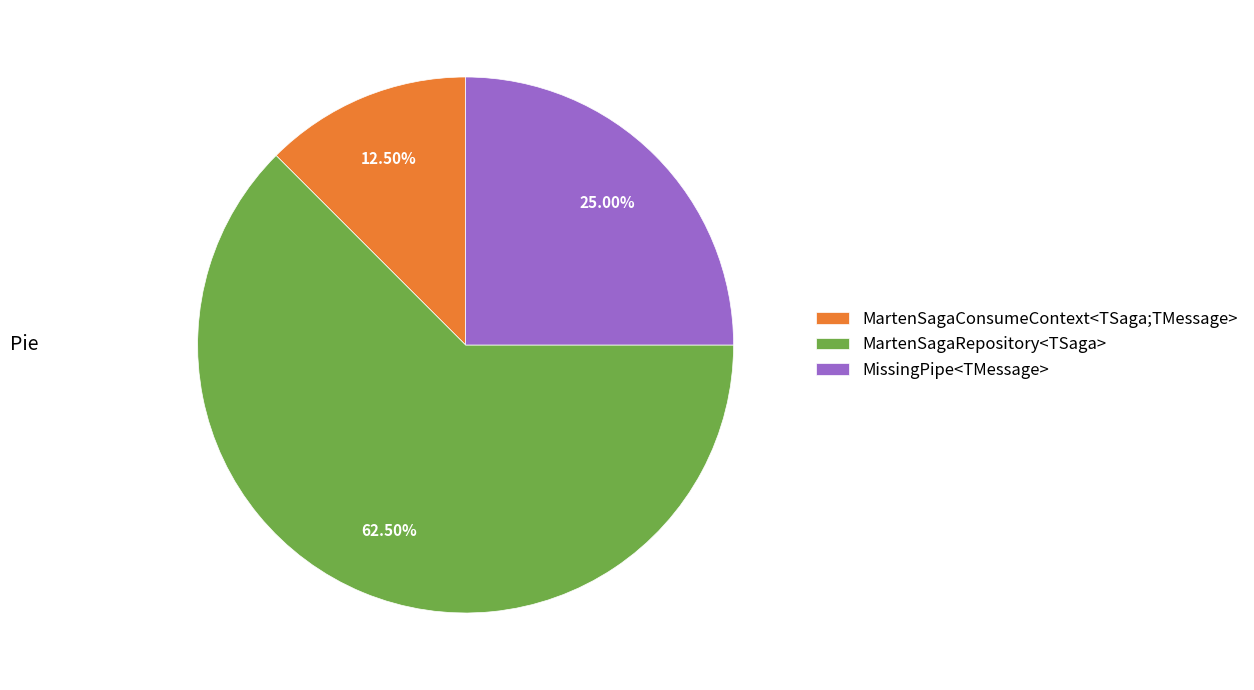

Is there any slice that represents more than half of the pie?

Yes